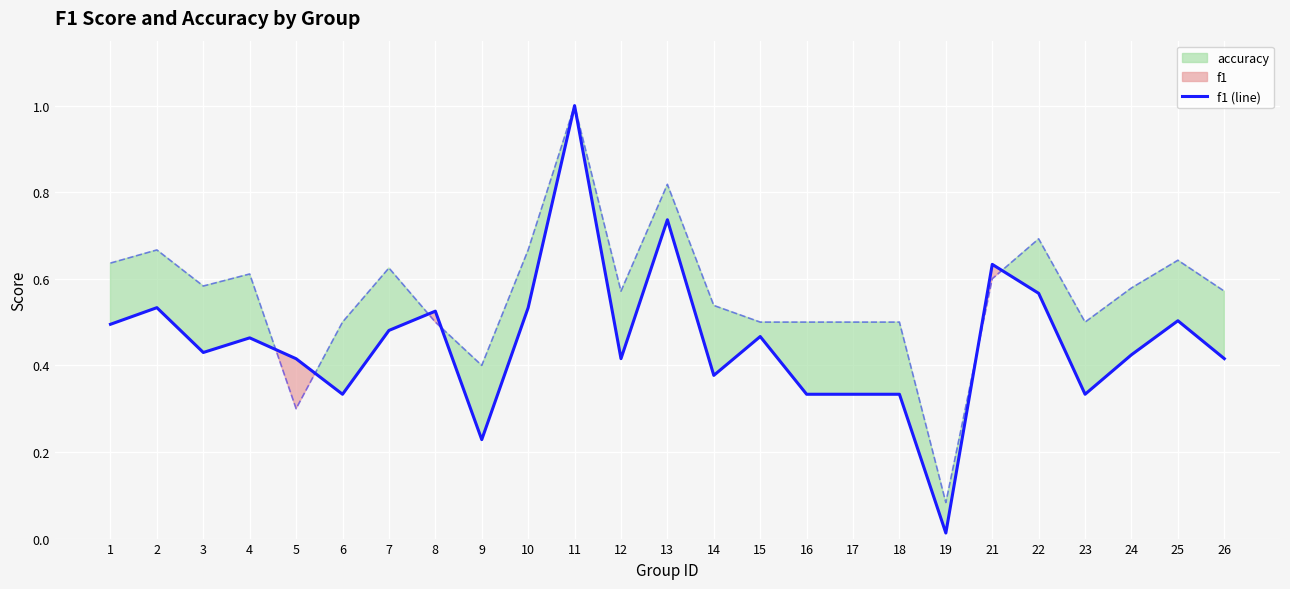

The f1 (line) series shows 0.6 at 21. True or false?

True